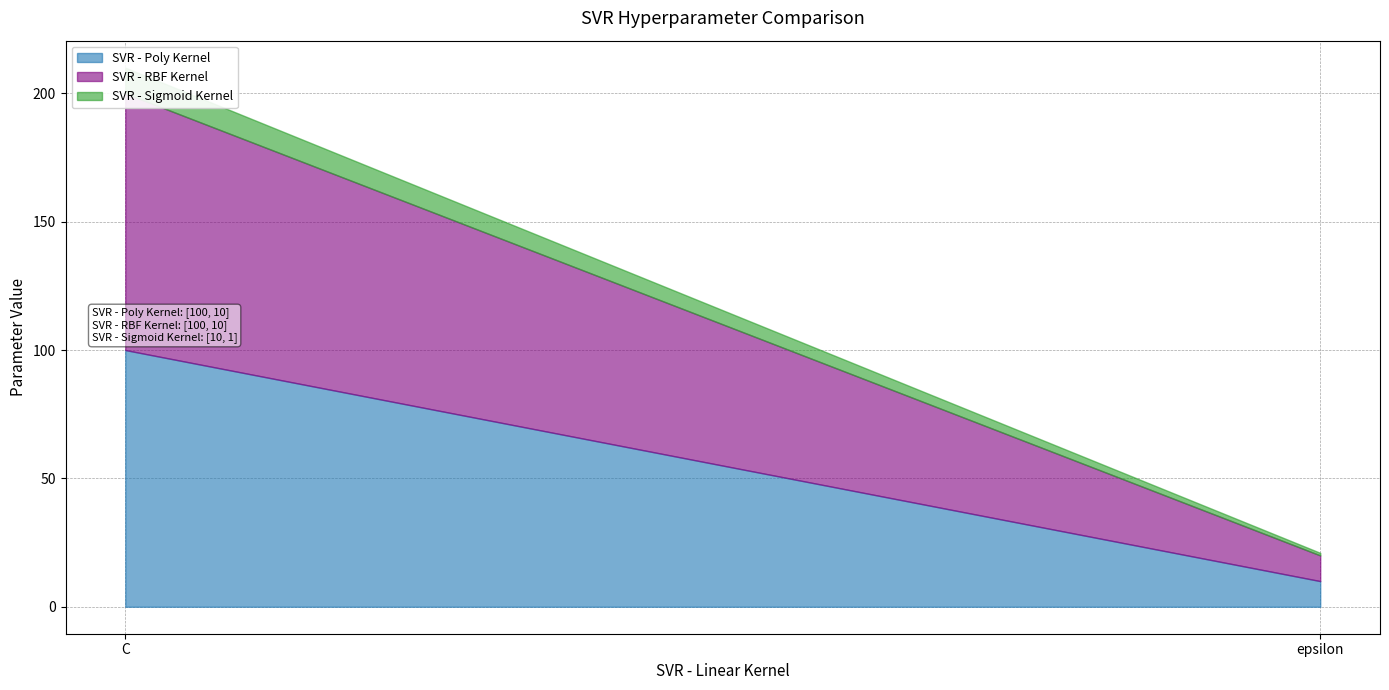

Where is SVR - Sigmoid Kernel nearest to the value 5?

epsilon